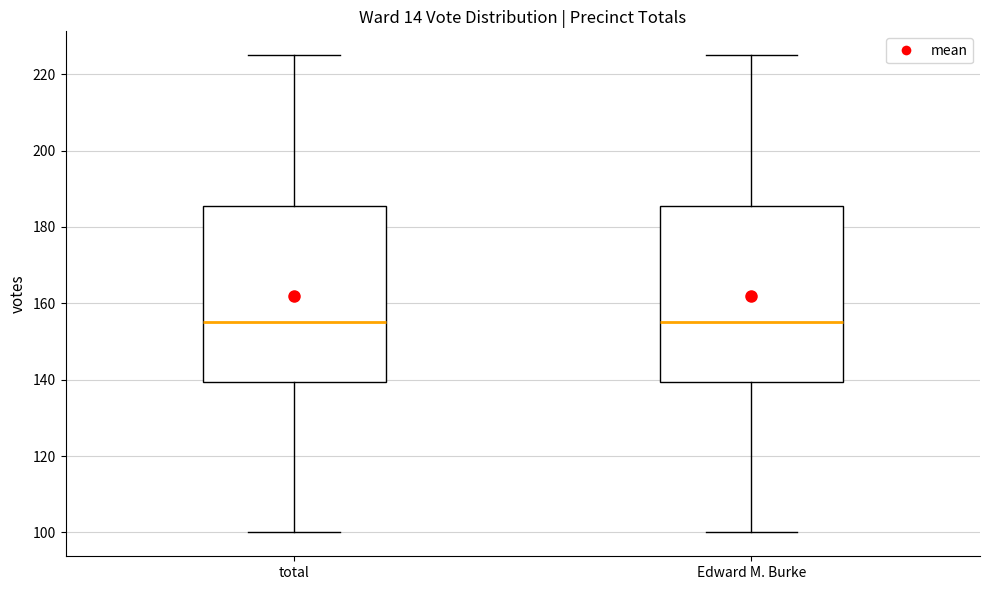

Reading left to right, transcribe this box plot: for each box, give where its median line is, the range the box spans, and where its two whiskers end, as read against the y-axis. The values are not printed on the chart, so give them approximately, as read against the axis.

total: median 156, box 140 to 186, whiskers 100 to 226
Edward M. Burke: median 156, box 140 to 186, whiskers 100 to 226